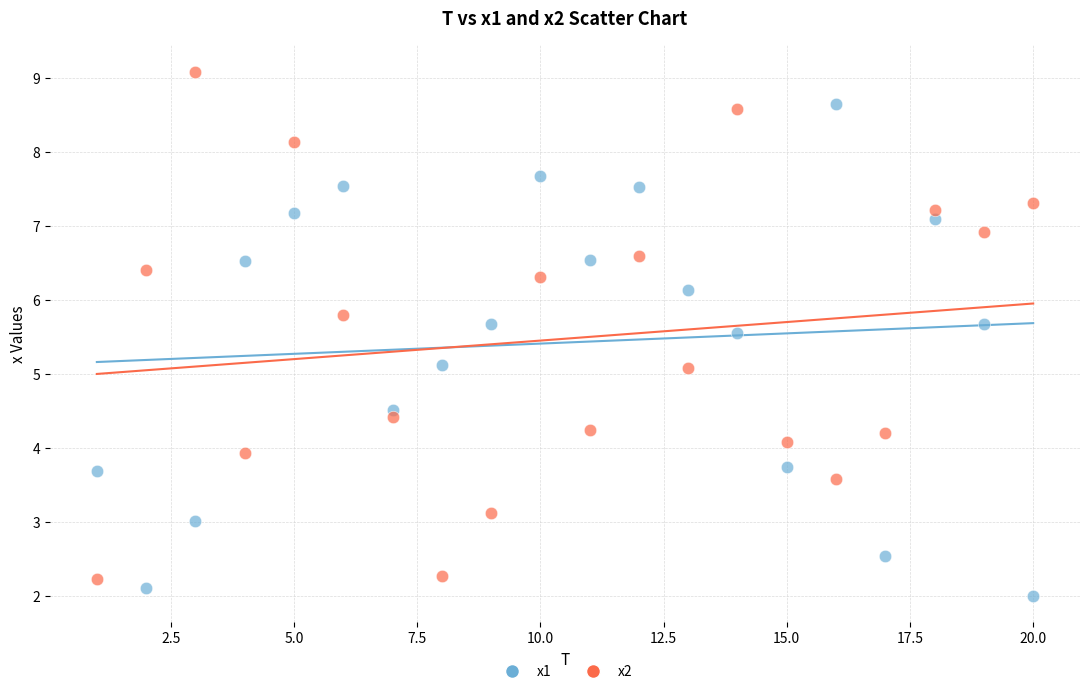

Across all data points, what is the range of X values (max minus min)?

19.0